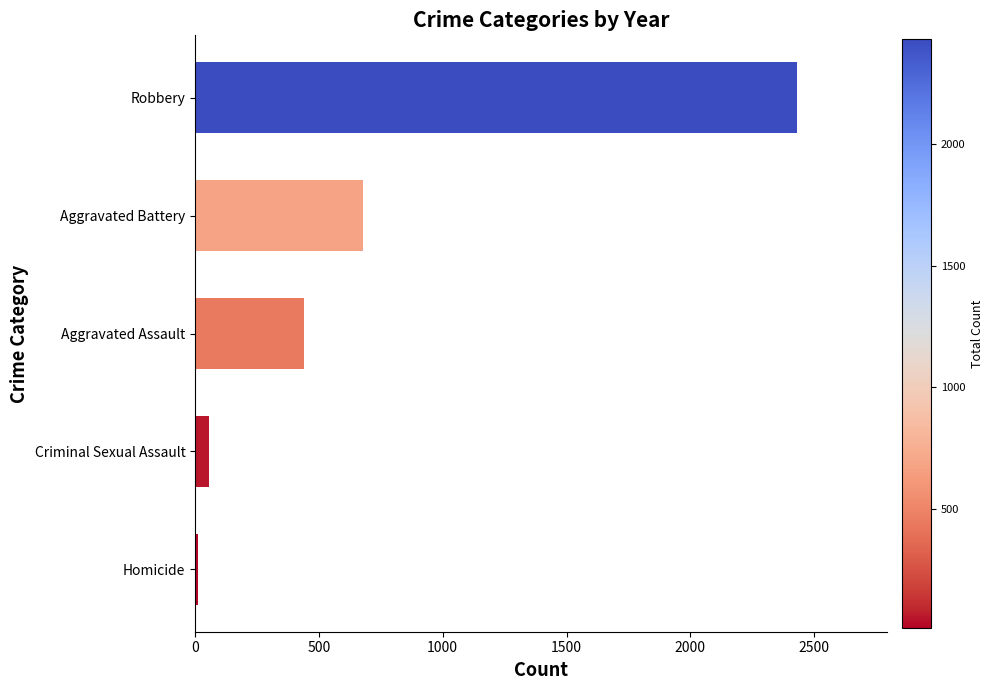

Which has a higher value, Criminal Sexual Assault or Robbery?

Robbery